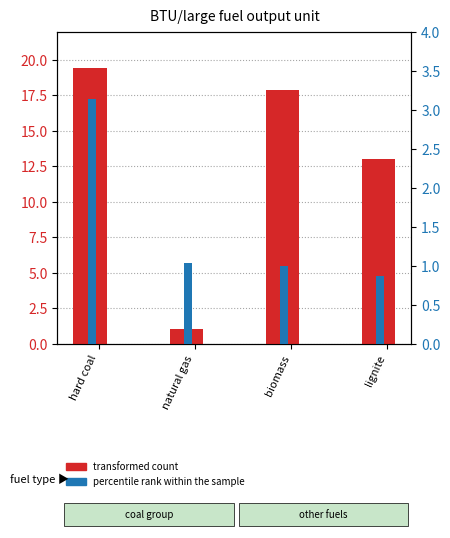

How many bars are there in each group?

2